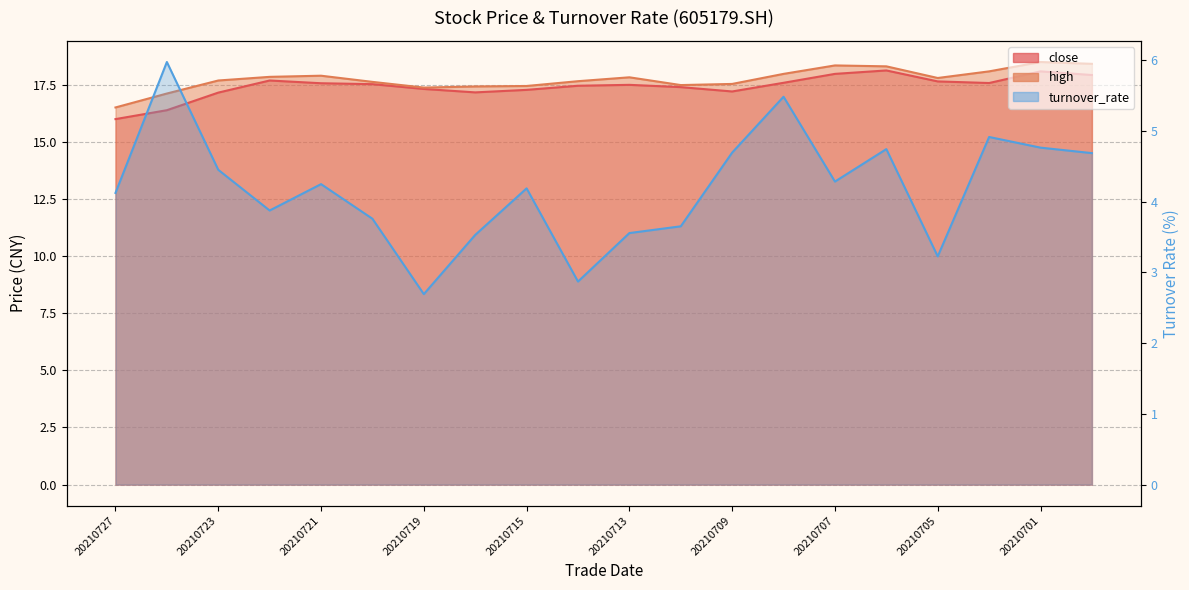

Reading right to left, list all the values displayed in this chart.

close: 17.9	18.1	17.6	17.6	18.1	18.0	17.6	17.2	17.4	17.5	17.5	17.3	17.2	17.3	17.5	17.6	17.7	17.2	16.4	16.0
high: 18.4	18.5	18.1	17.8	18.3	18.4	18.0	17.5	17.5	17.8	17.7	17.4	17.4	17.4	17.6	17.9	17.9	17.7	17.1	16.5
turnover_rate: 4.7	4.8	4.9	3.2	4.7	4.3	5.5	4.7	3.7	3.6	2.9	4.2	3.5	2.7	3.8	4.2	3.9	4.5	6.0	4.1